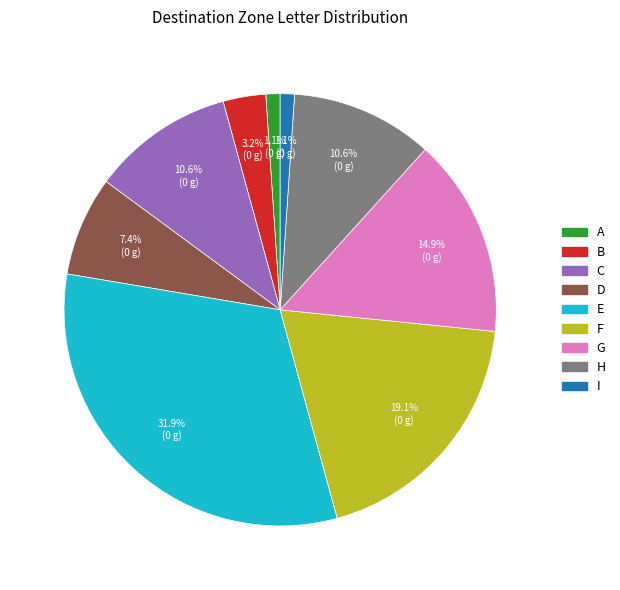

How much of the chart is everything except C?

89.4%